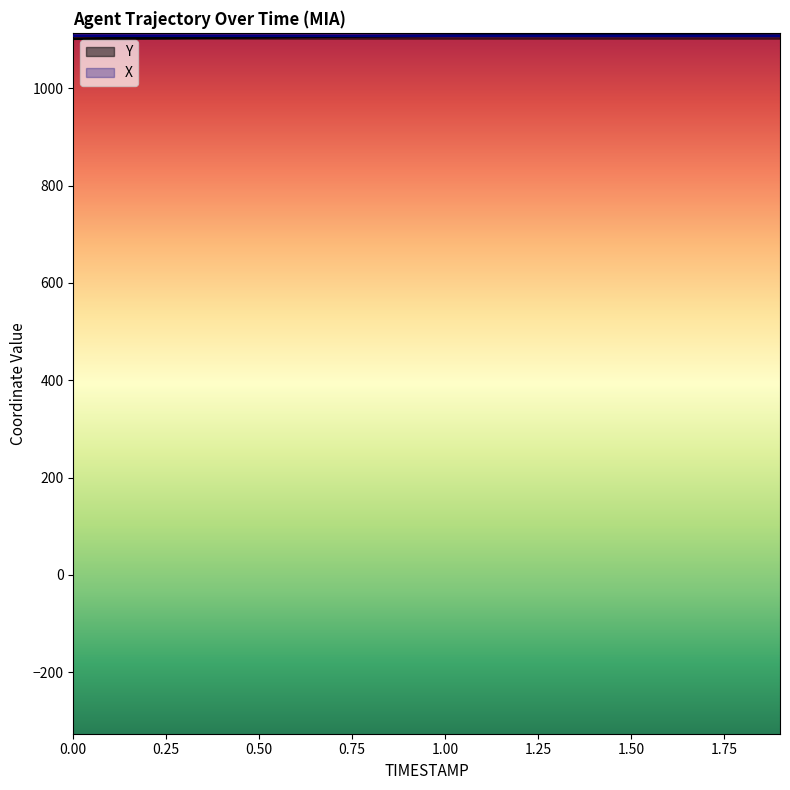

What is the smallest value displayed?

1101.8